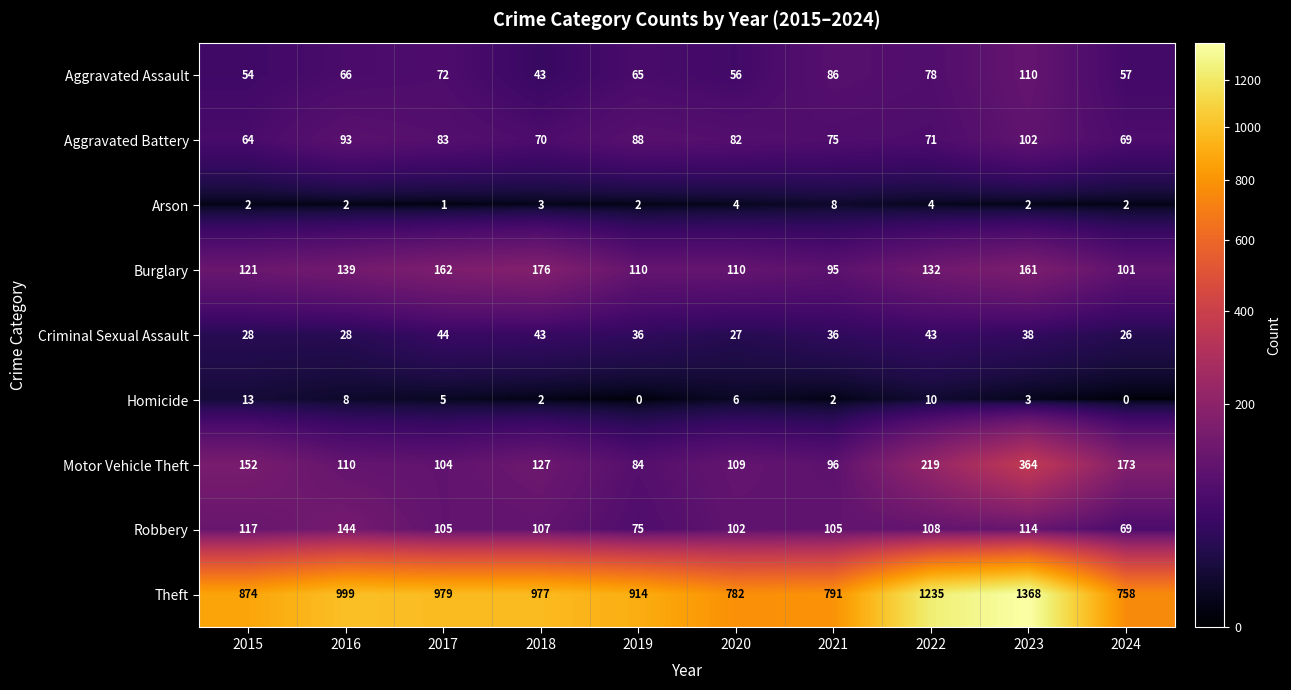

Which series changed the most between 2019 and 2022?

Theft